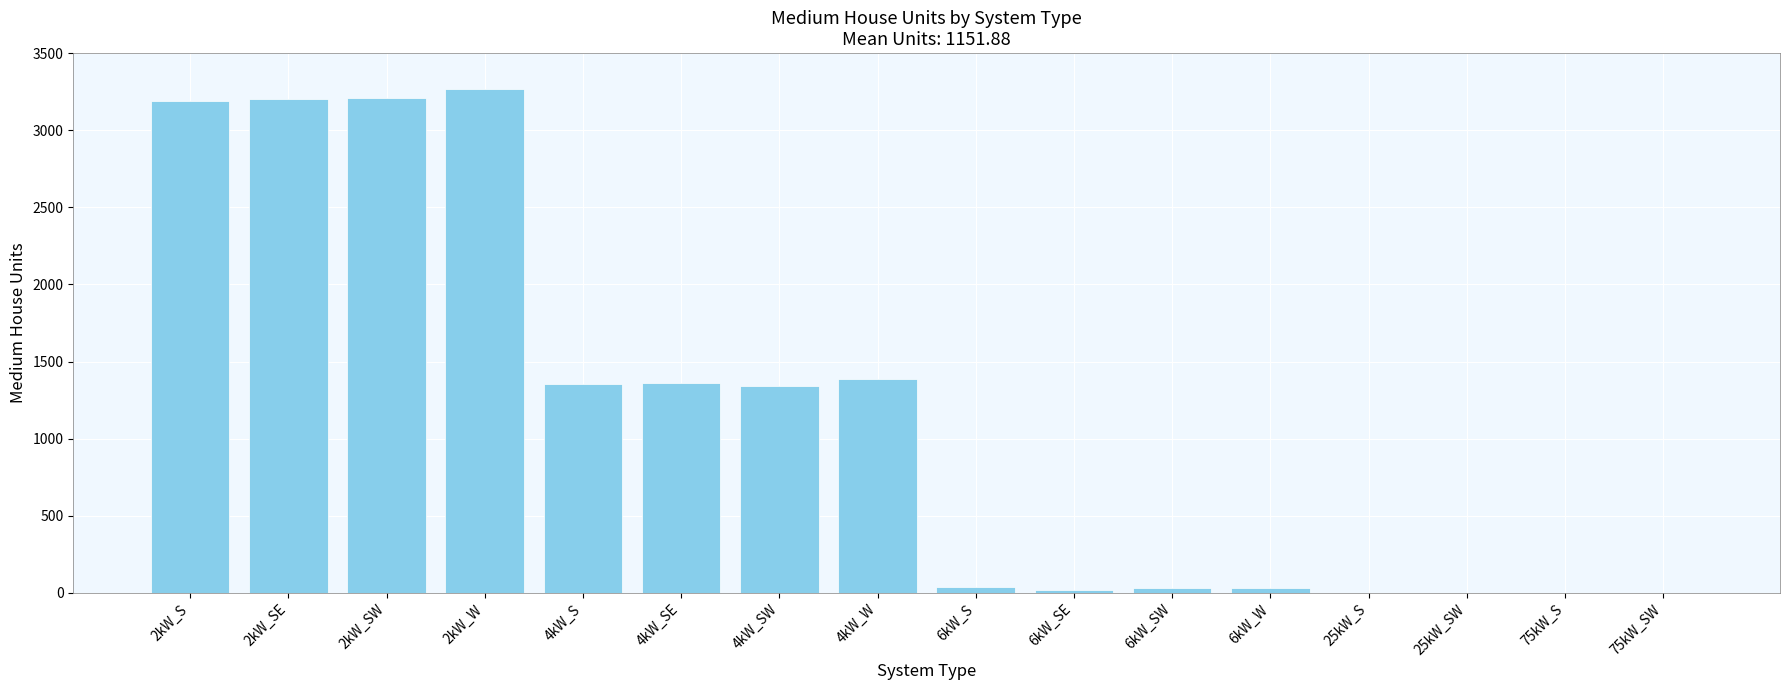

The value at 25kW_SW is 2141. True or false?

False